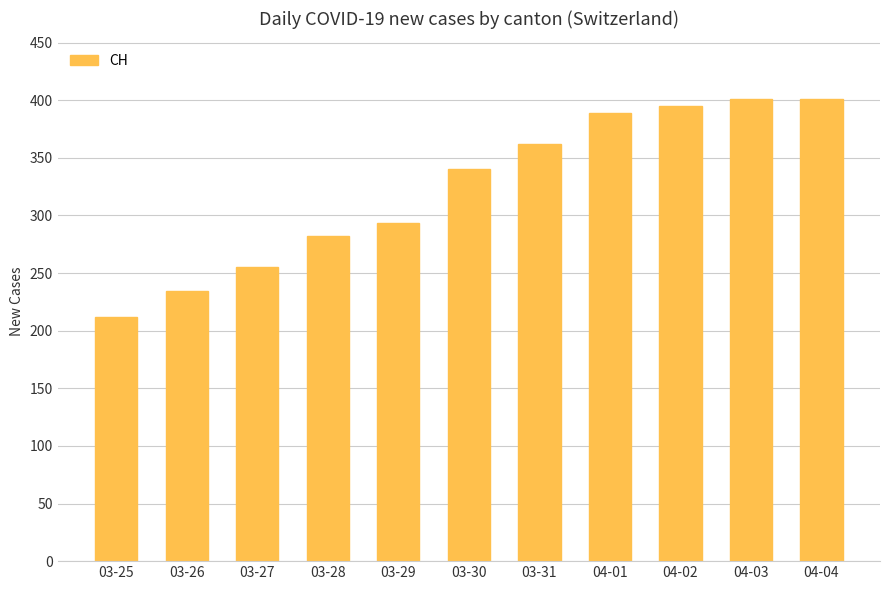

What is the difference between the maximum and minimum values?

189